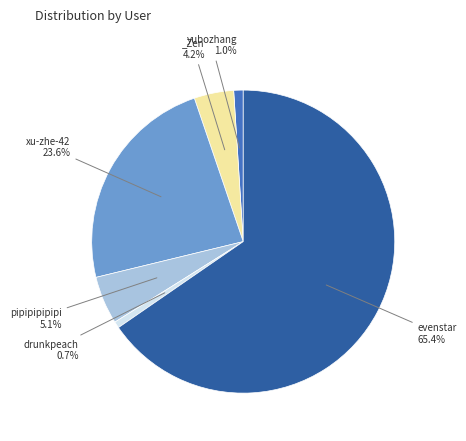

Is there any slice that represents more than half of the pie?

Yes